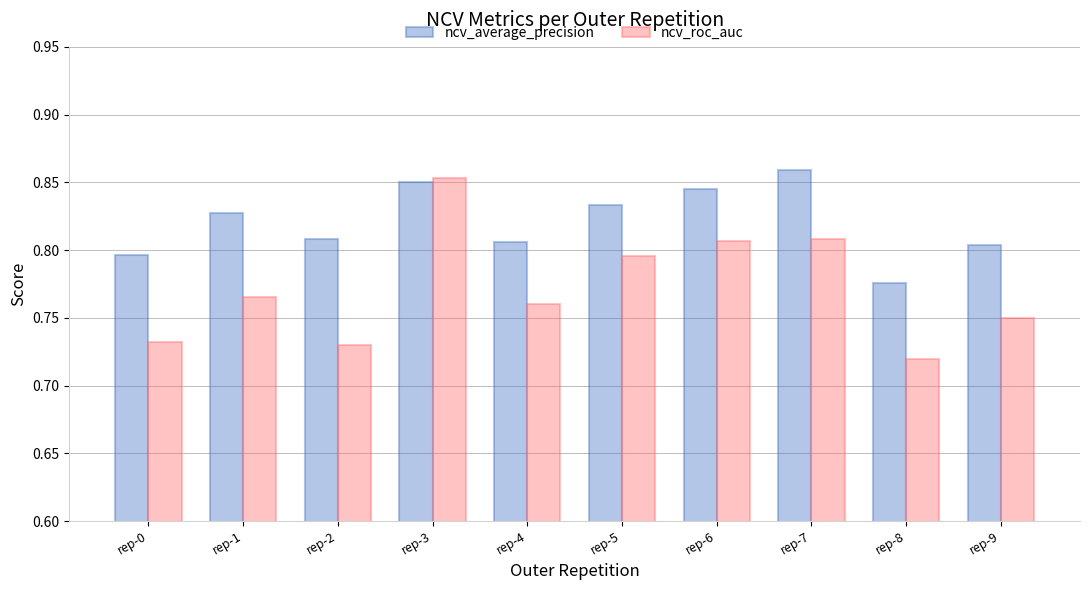

List the series in order of their peak value, lowest first.

ncv_roc_auc, ncv_average_precision